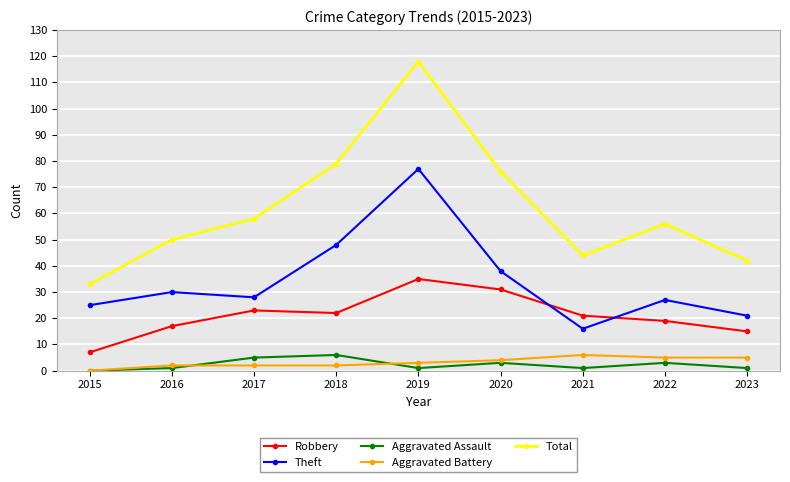

How many lines are shown in the chart?

5